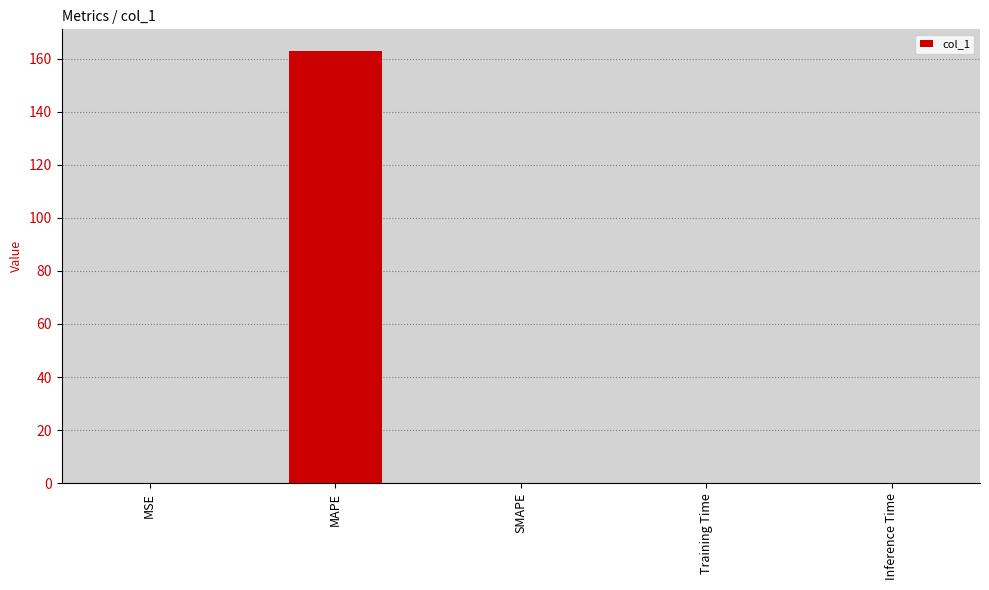

What is the sum of all values?

162.9